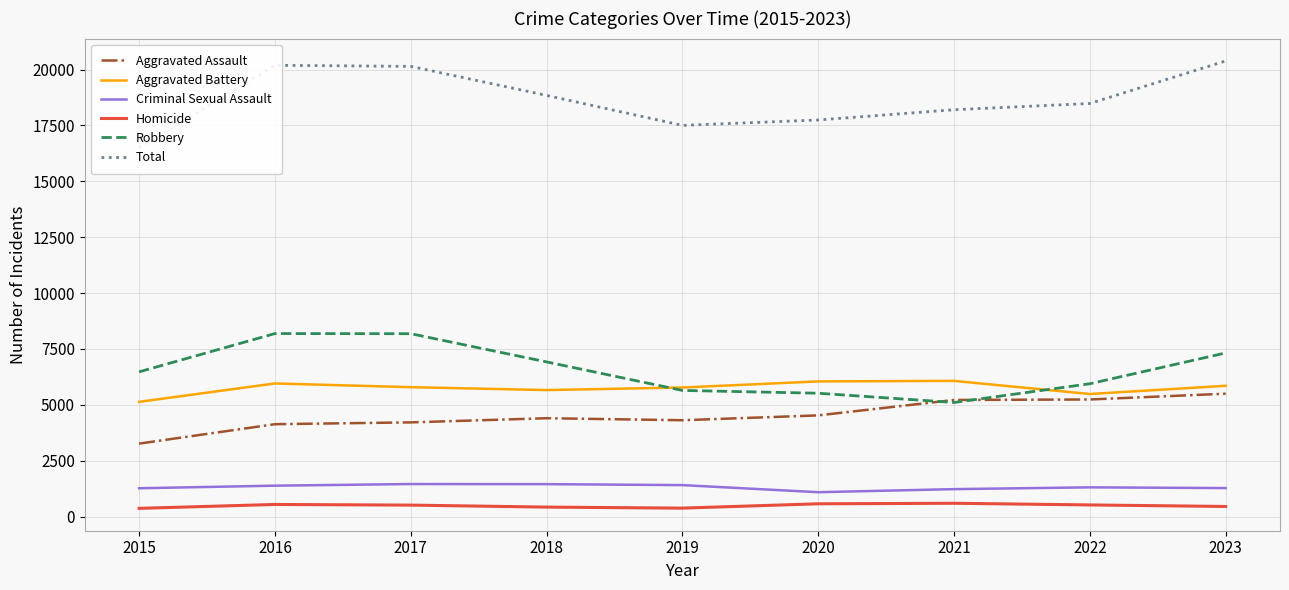

Is the value of Aggravated Assault at 2018 greater than the value of Criminal Sexual Assault at 2020?

Yes